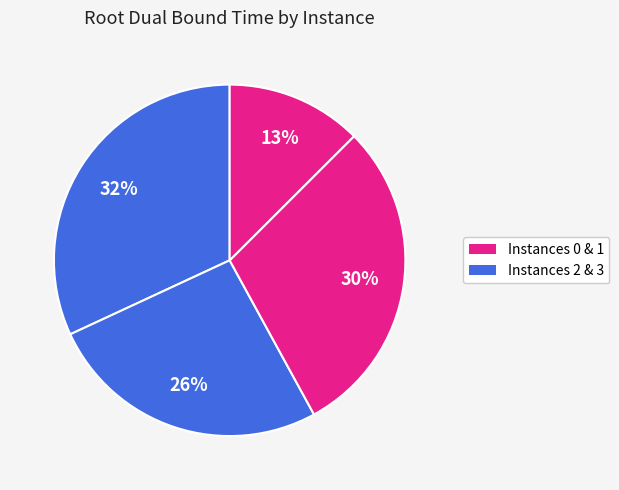

Count the number of slices in the pie.

4